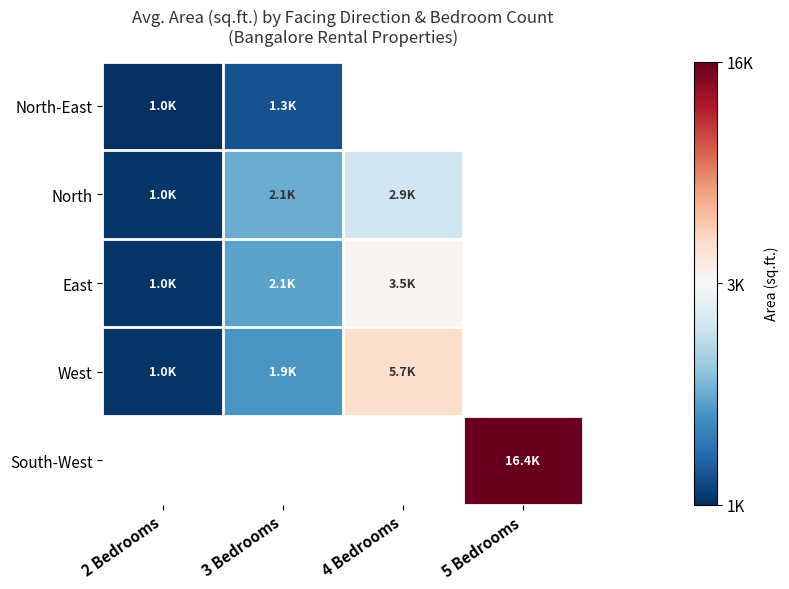

Is the value of North-East at 4 Bedrooms greater than the value of South-West at 3 Bedrooms?

No